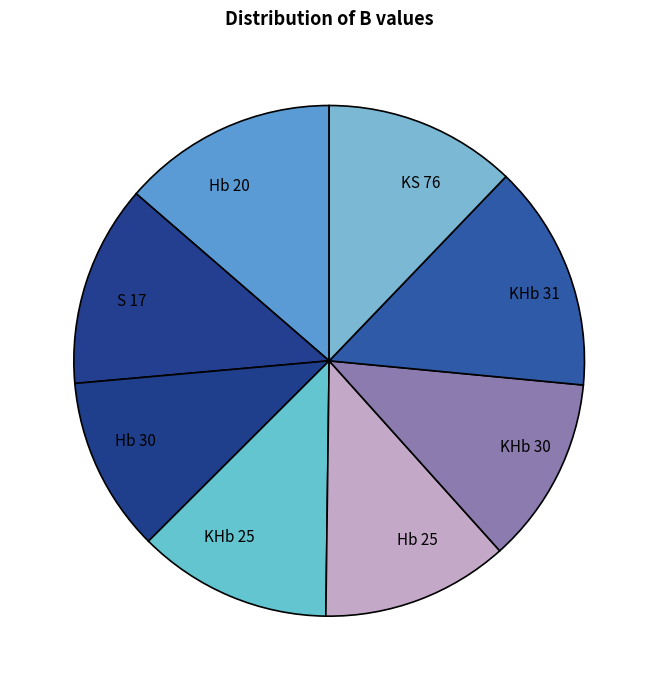

What is the largest slice in the pie chart?

KHb 31